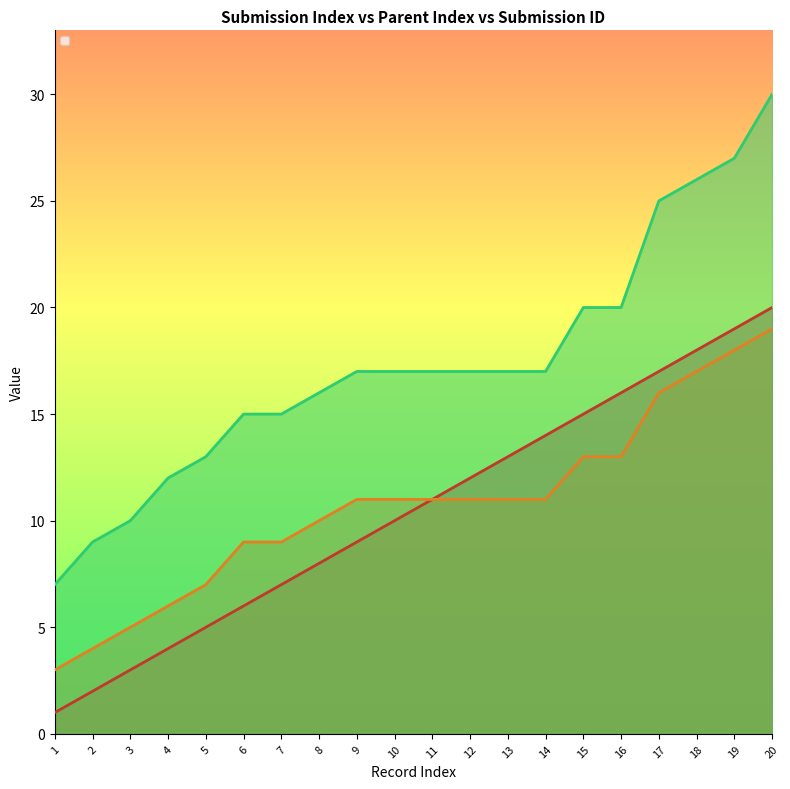

True or false: _index and _submission__id cross at least once.

False